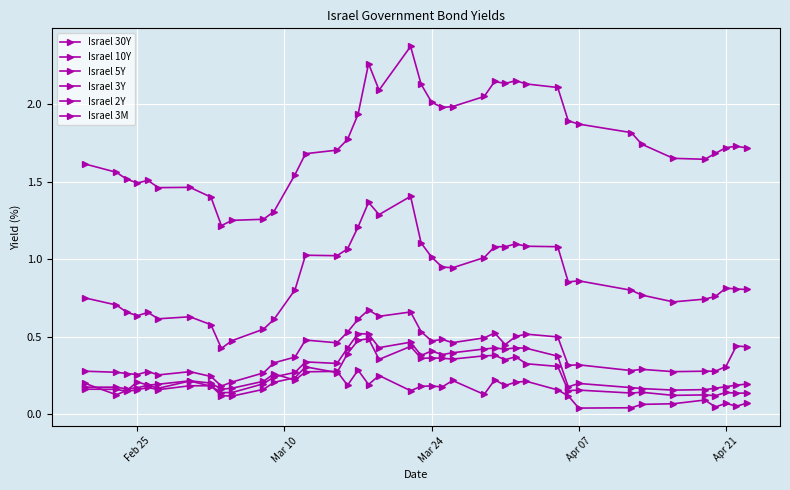

What is the average value of the Israel 3Y series?

0.3